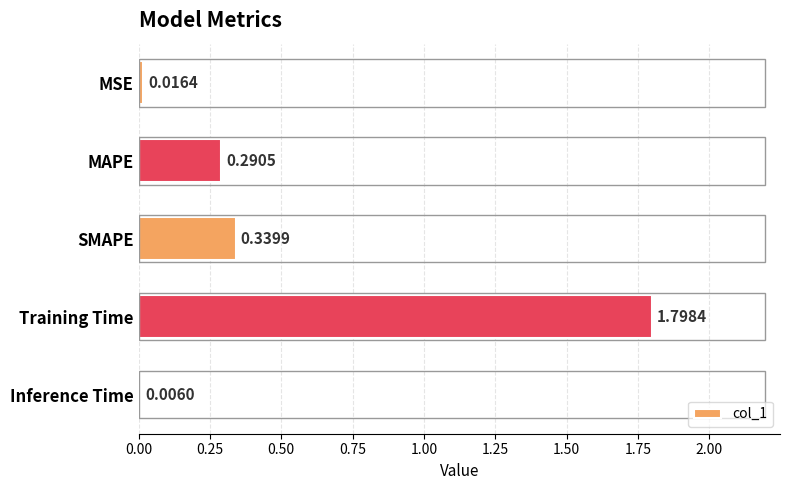

Which has a higher value, Inference Time or MAPE?

MAPE